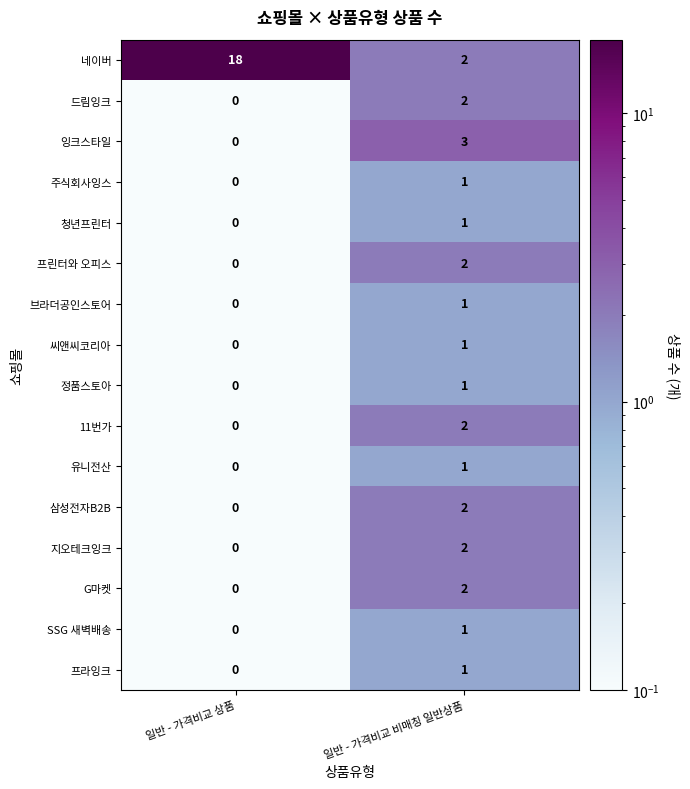

Where is 정품스토아 nearest to the value 0?

일반 - 가격비교 상품